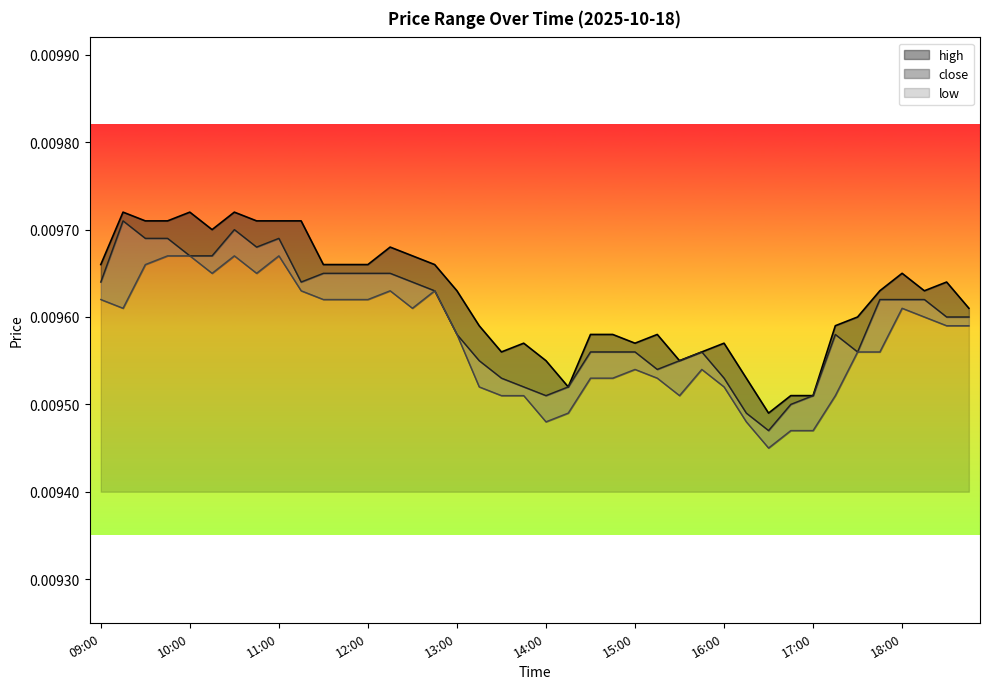

Between 10:00 and 11:15, which series saw the biggest shift?

low